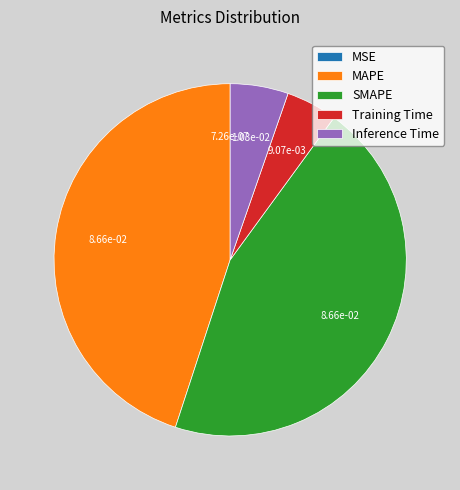

Does Inference Time account for over 50% of the chart?

No